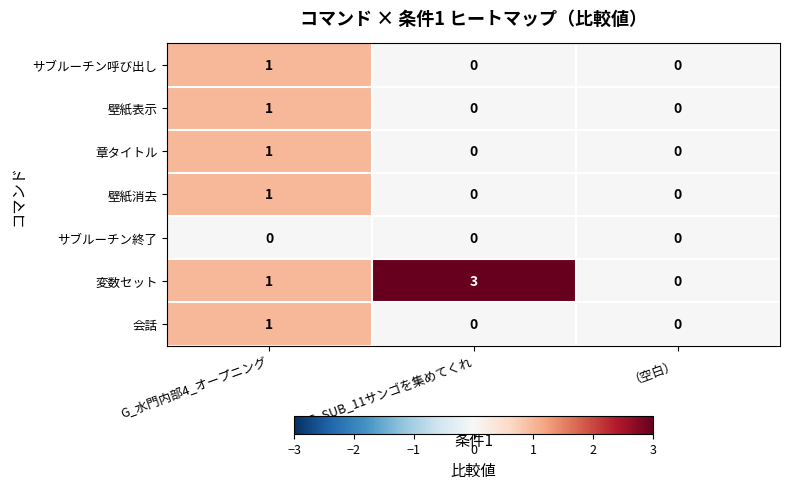

Reading left to right, list all the values displayed in this chart.

サブルーチン呼び出し: 1	0	0
壁紙表示: 1	0	0
章タイトル: 1	0	0
壁紙消去: 1	0	0
サブルーチン終了: 0	0	0
変数セット: 1	3	0
会話: 1	0	0